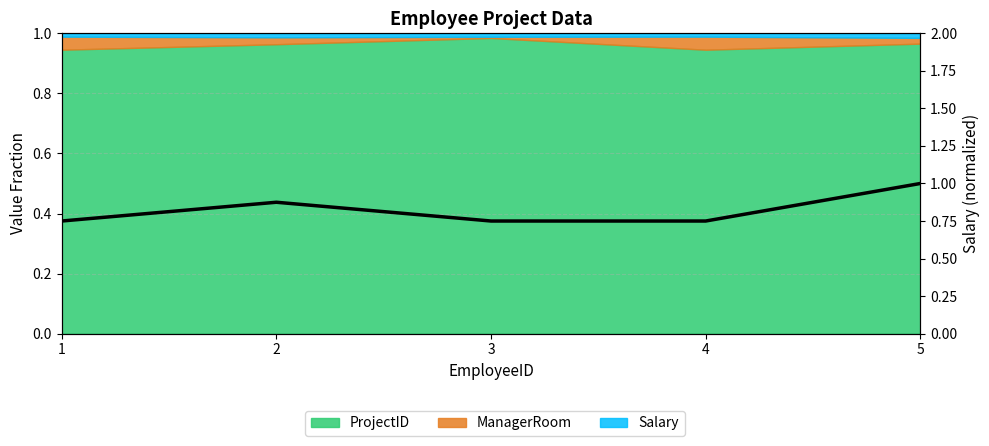

At which category does the data reach its first local peak?

2